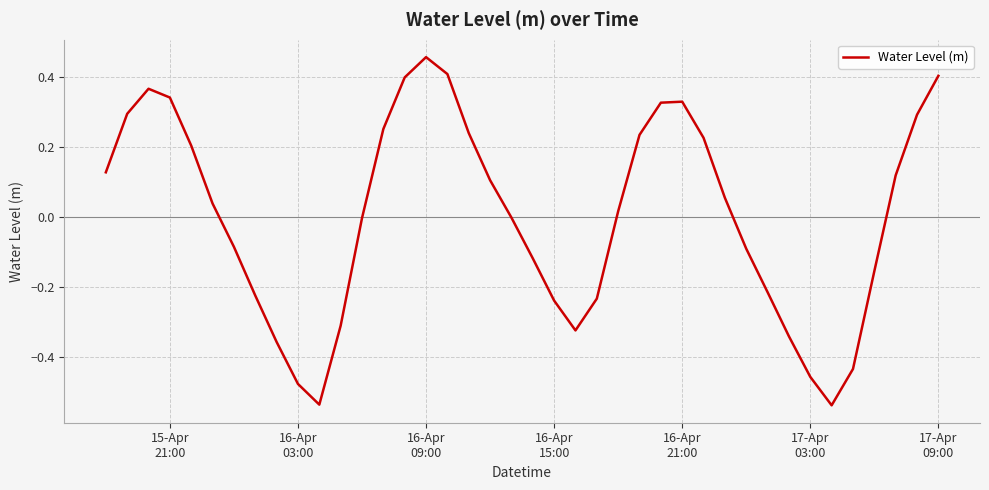

What is the difference between the maximum and minimum values?

1.0